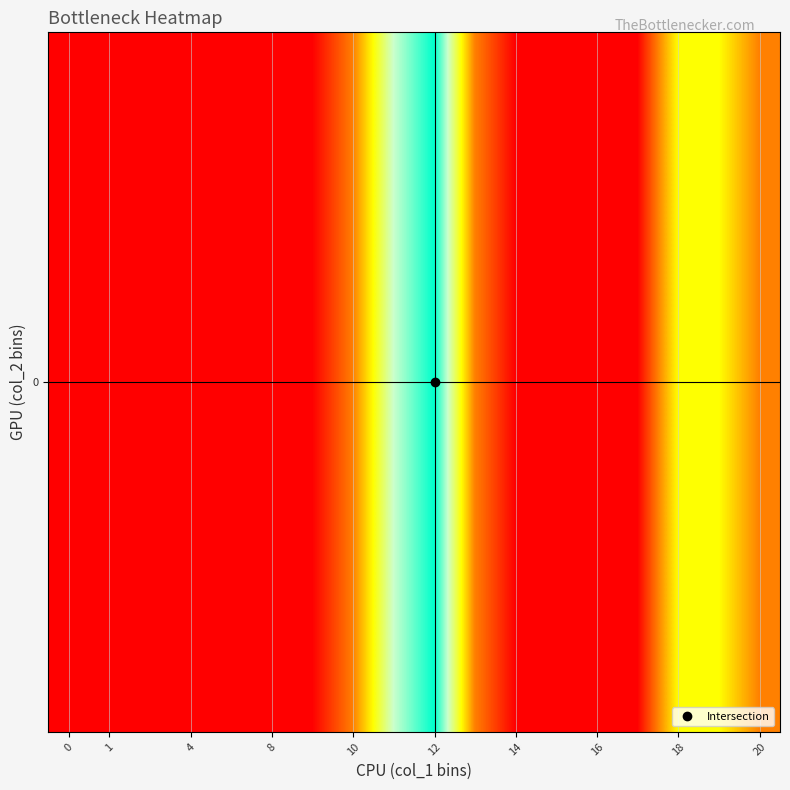

The chart shows a value of 2 at 12. True or false?

False